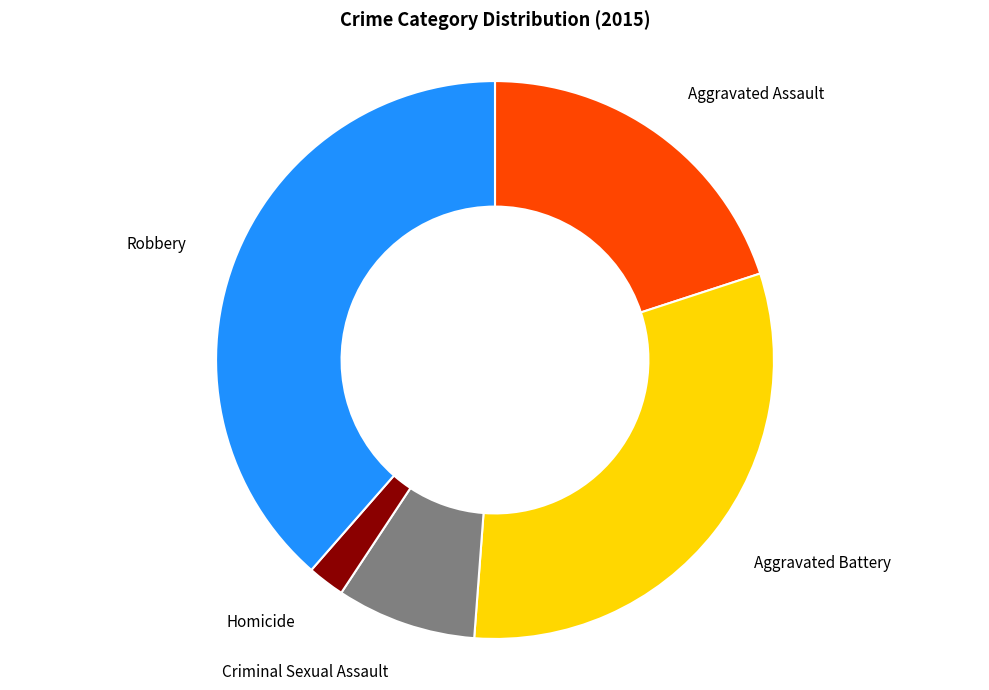

Rank the categories by value from lowest to highest.

Homicide, Criminal Sexual Assault, Aggravated Assault, Aggravated Battery, Robbery